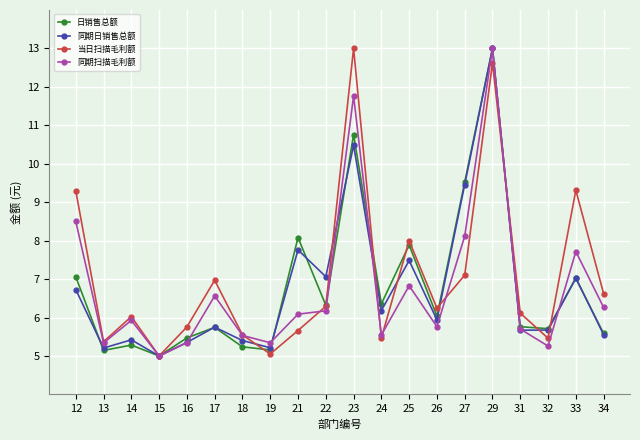

What is the maximum value for 日销售总额?

13.0